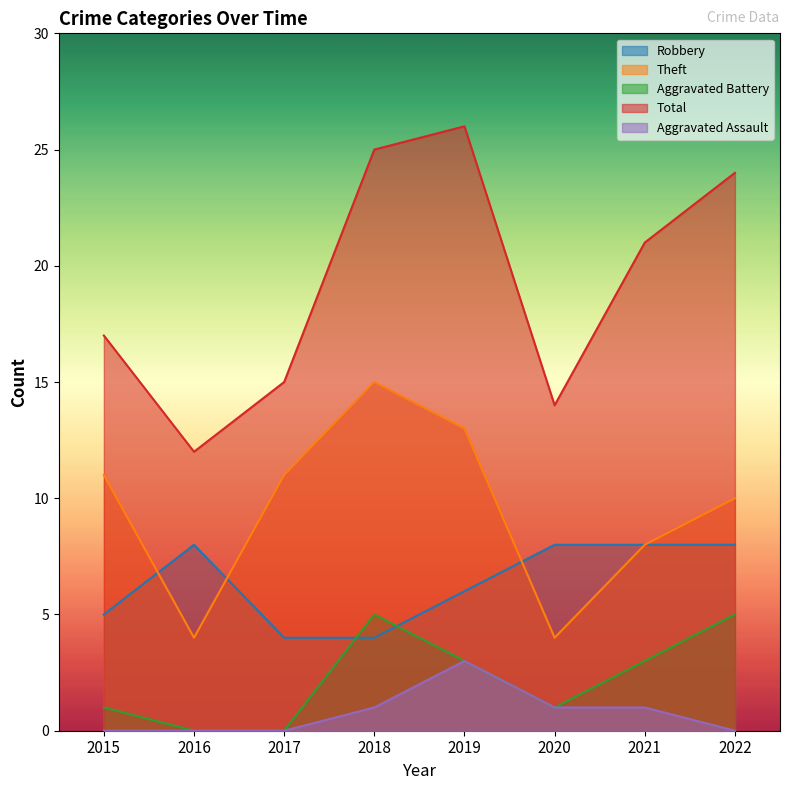

Is the value of Robbery at 2017 greater than the value of Theft at 2020?

No